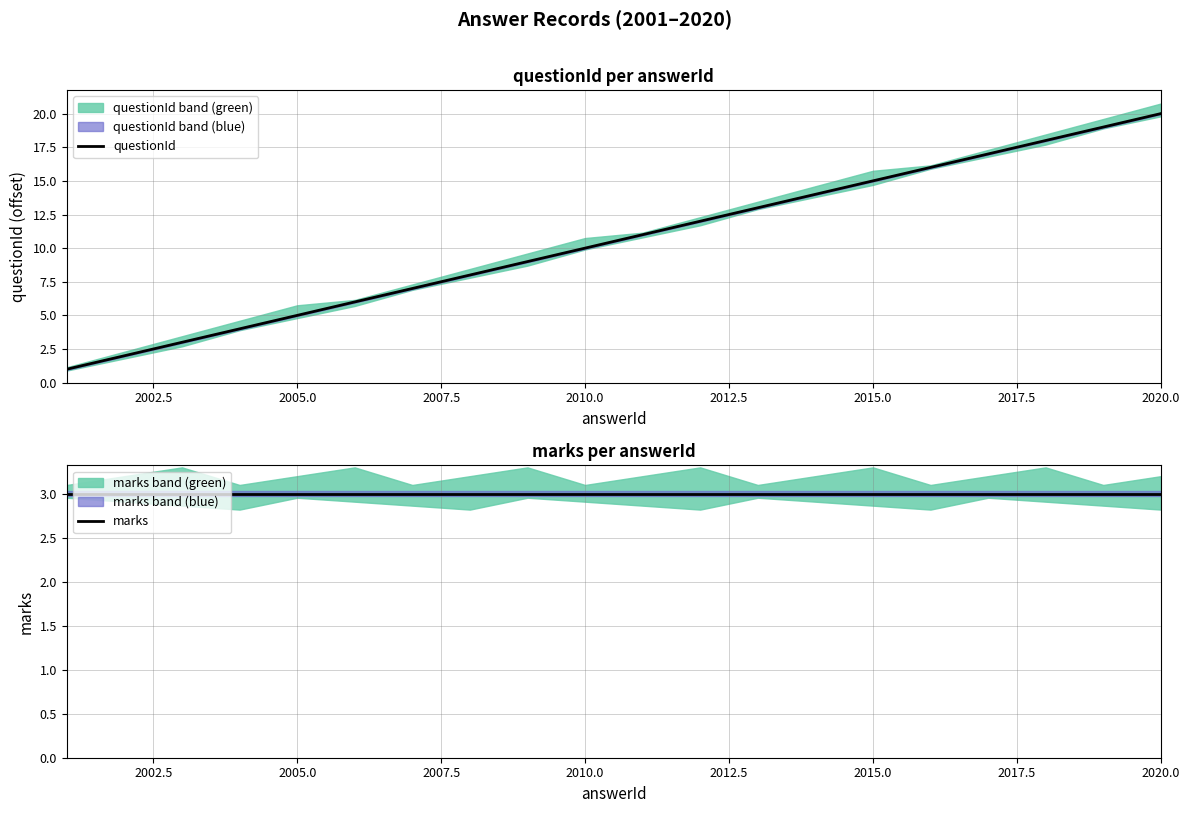

How many lines are shown in the chart?

2